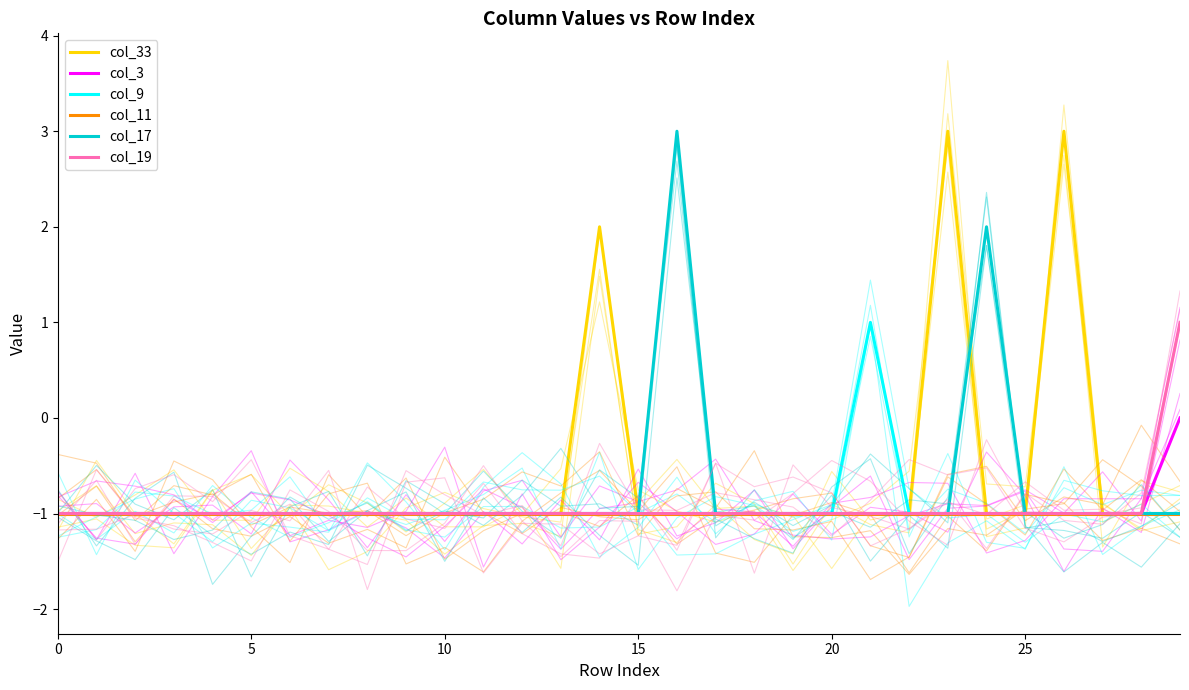

What is the maximum value for col_9?

1